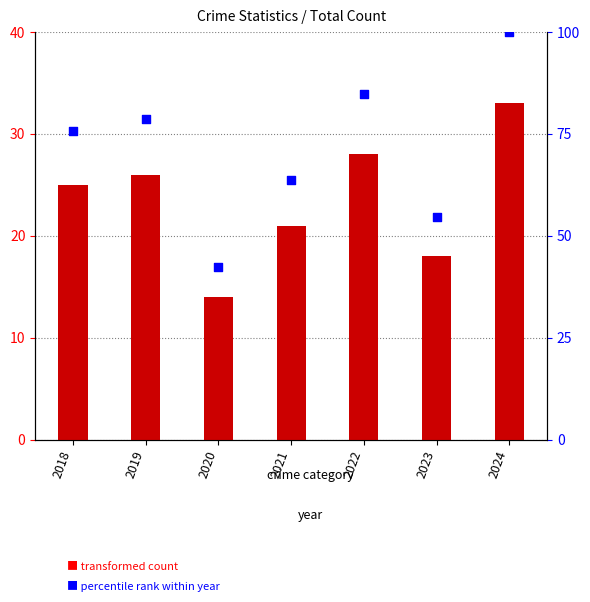

What is the total value across all series at 2018?

100.8